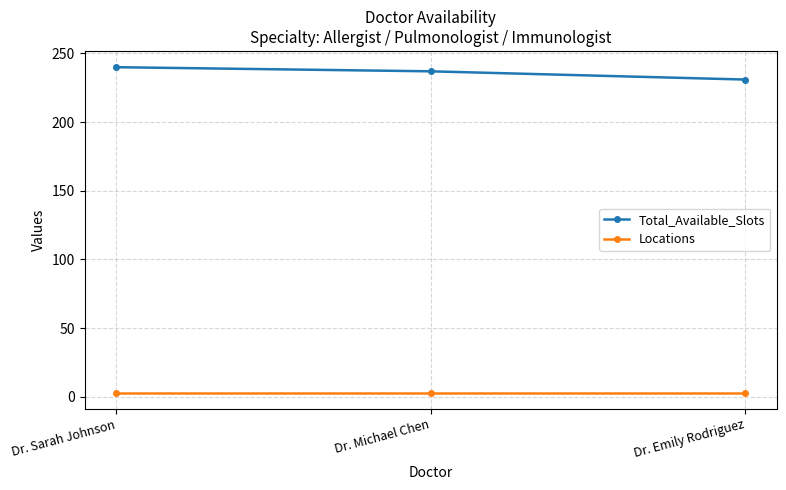

Is it true that Total_Available_Slots equals 361 at Dr. Sarah Johnson?

False